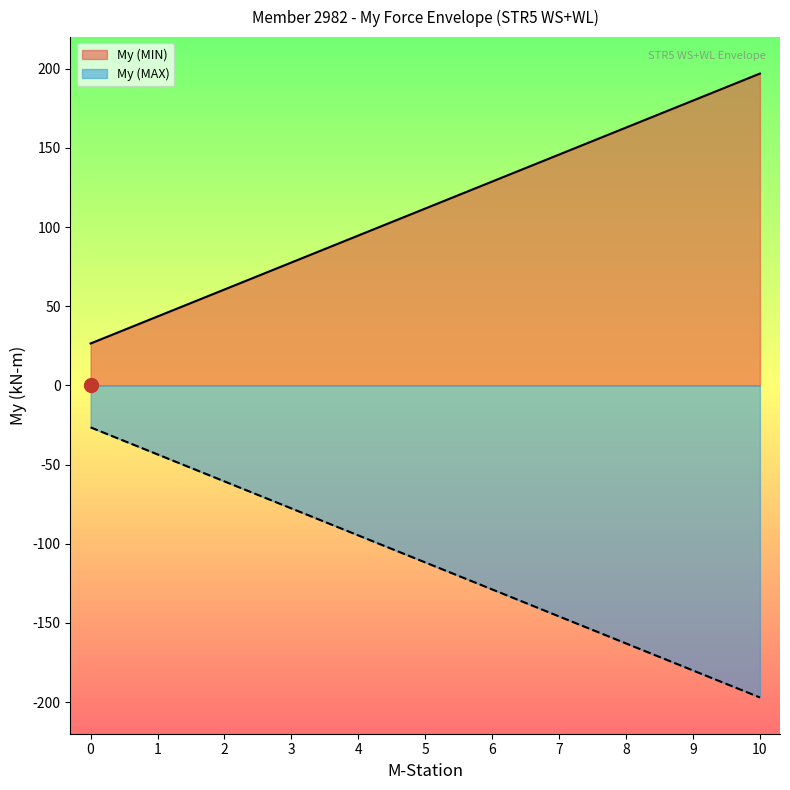

Is the value of My (MIN) at 1 greater than the value of My (MAX) at 1?

Yes